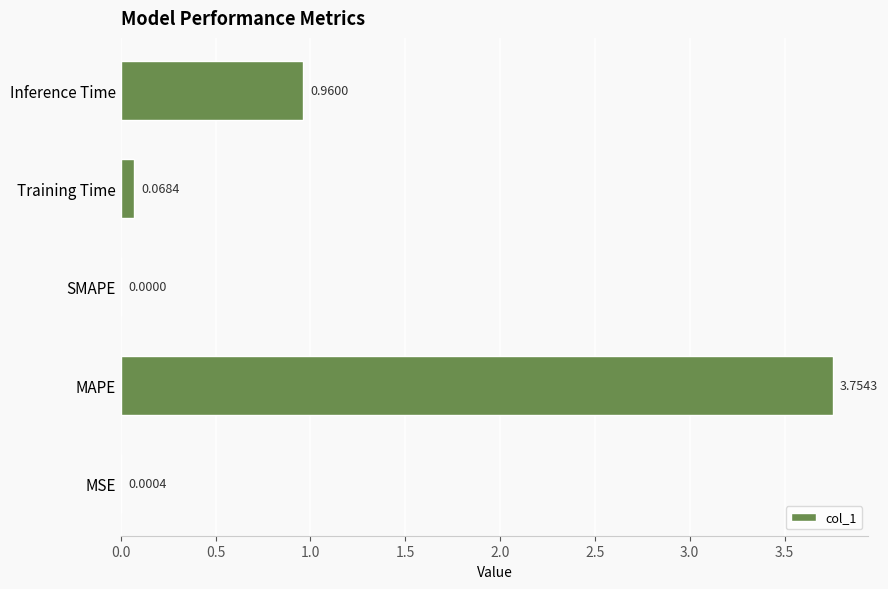

Are the bars horizontal?

Yes